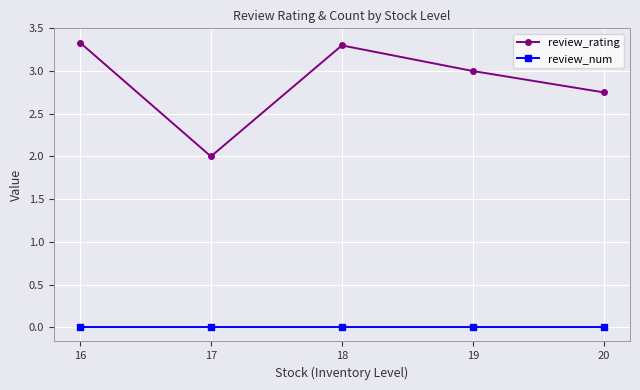

At which category does the chart reach its peak across all series?

16